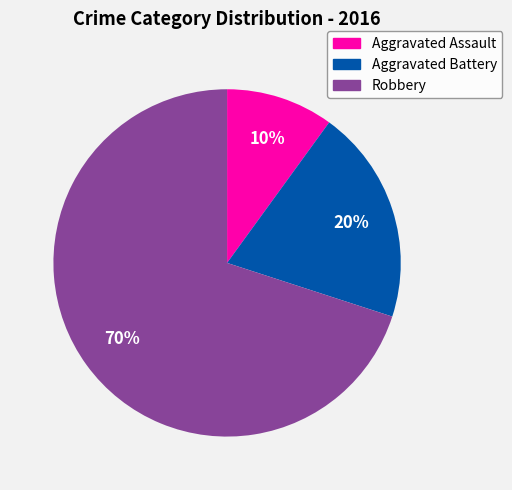

The Aggravated Battery slice represents 33% of the pie. True or false?

False